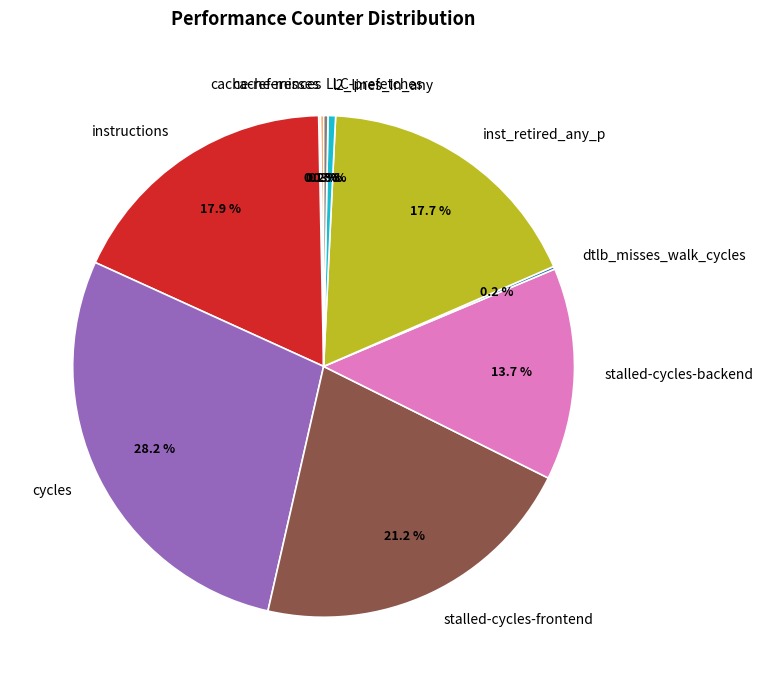

Do instructions and l2_lines_in_any together represent more than half of the pie?

No